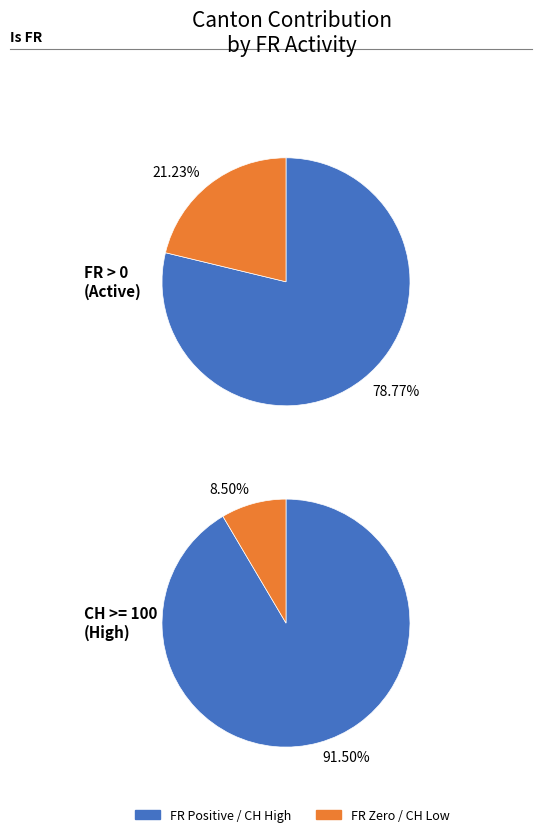

Which slice is the smallest?

FR=0